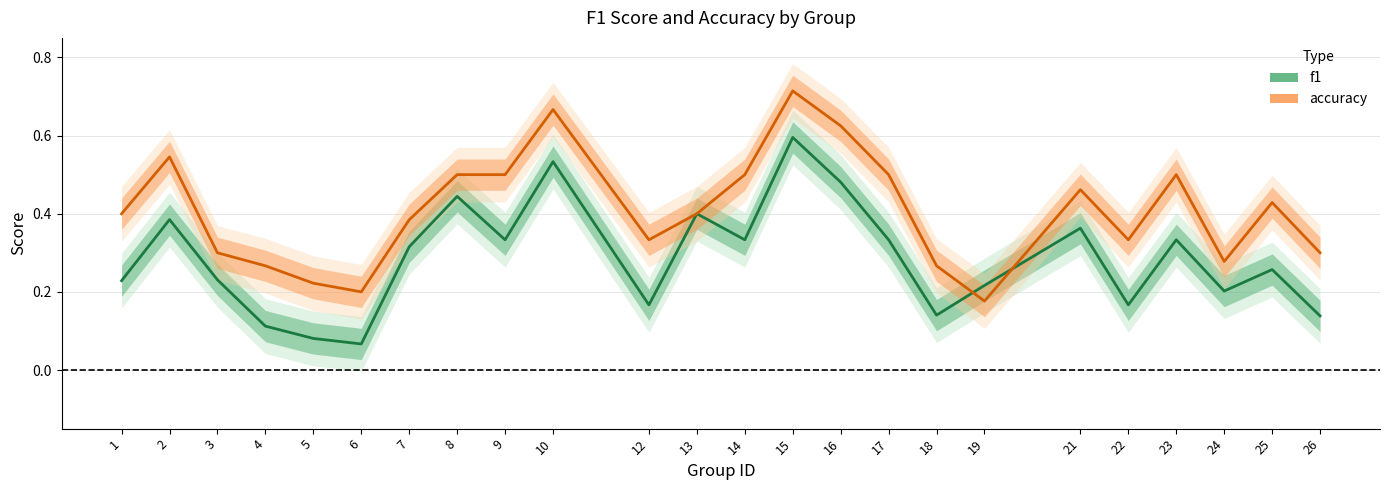

At which category is the sum across all series the highest?

15